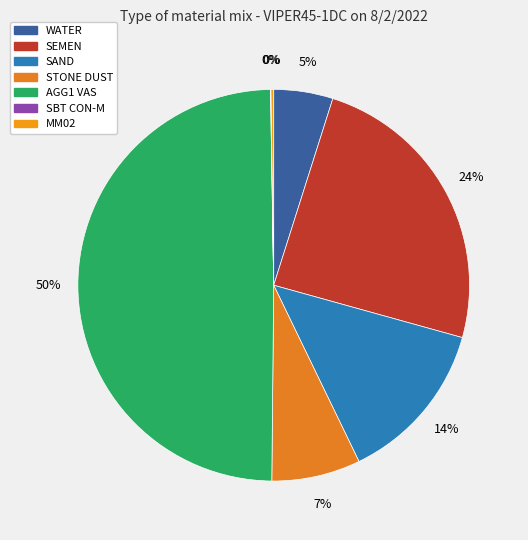

Count the number of slices in the pie.

7